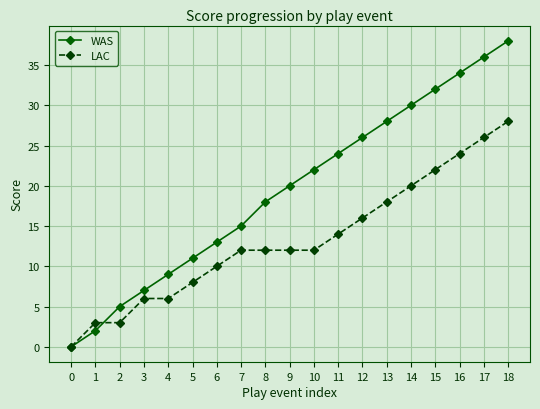

List the series in order of their overall mean, lowest first.

LAC, WAS